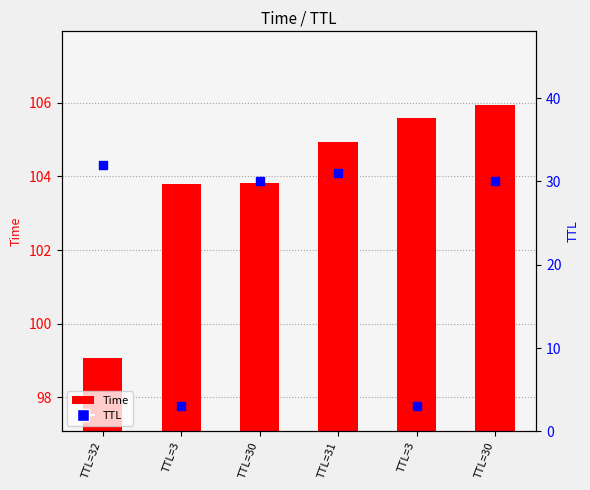

Approximately how many times larger is the value at TTL=30 compared to TTL=3?

10.0